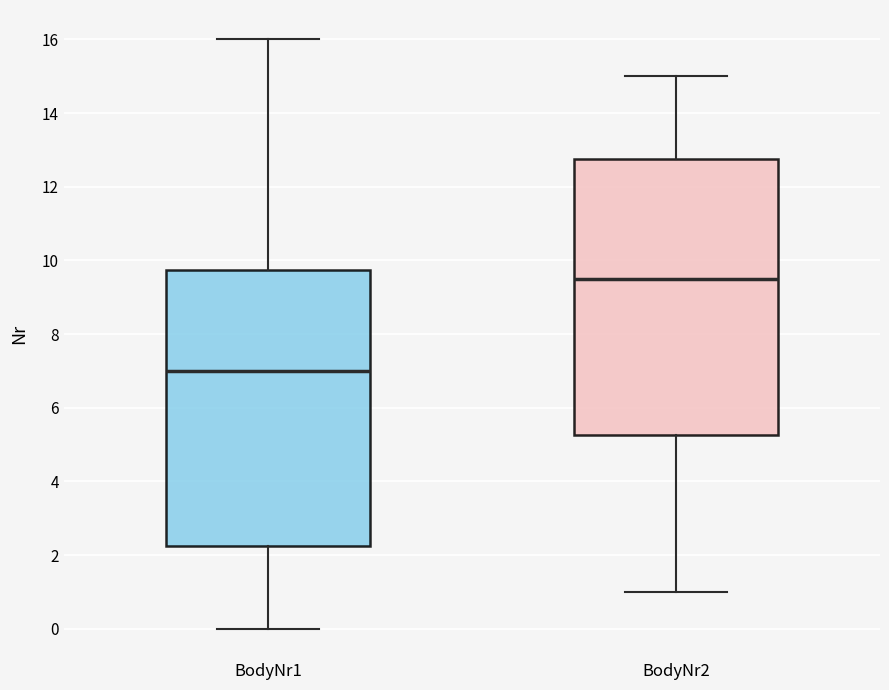

Which box's median line is the lowest?

BodyNr1